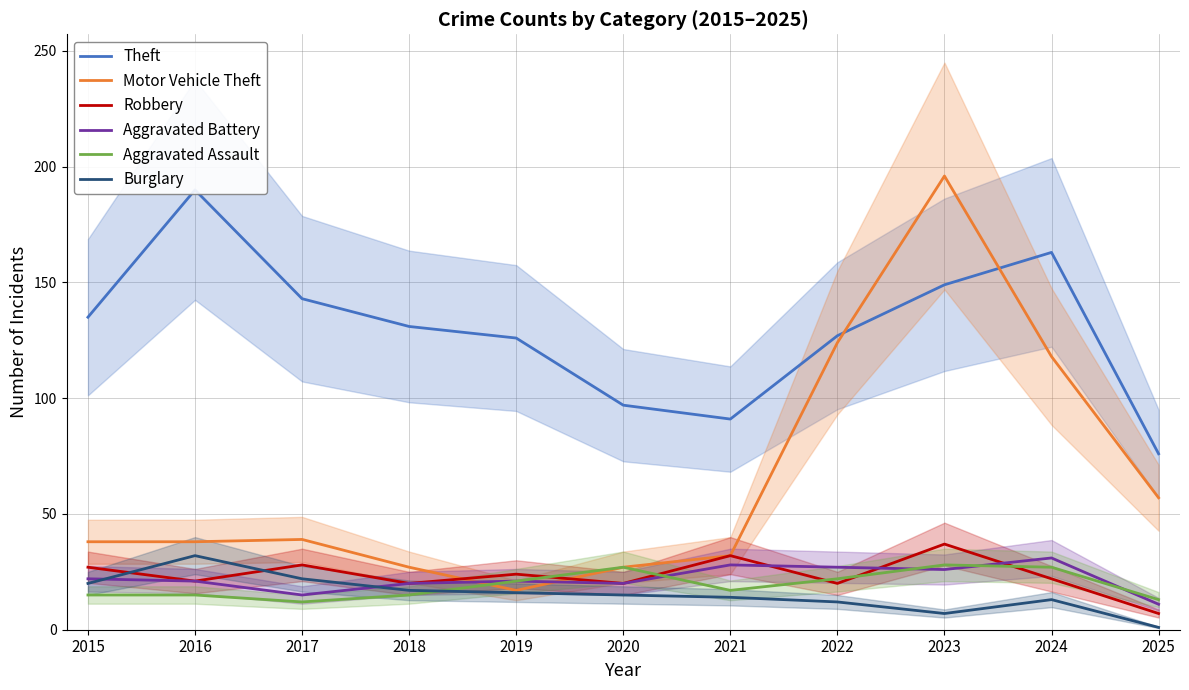

Reading right to left, list all the values displayed in this chart.

Theft: 76	163	149	127	91	97	126	131	143	190	135
Motor Vehicle Theft: 57	118	196	124	32	27	17	27	39	38	38
Robbery: 7	22	37	20	32	20	24	20	28	21	27
Aggravated Battery: 11	31	26	27	28	20	21	20	15	21	22
Aggravated Assault: 13	27	28	22	17	27	21	15	12	15	15
Burglary: 1	13	7	12	14	15	16	17	22	32	20